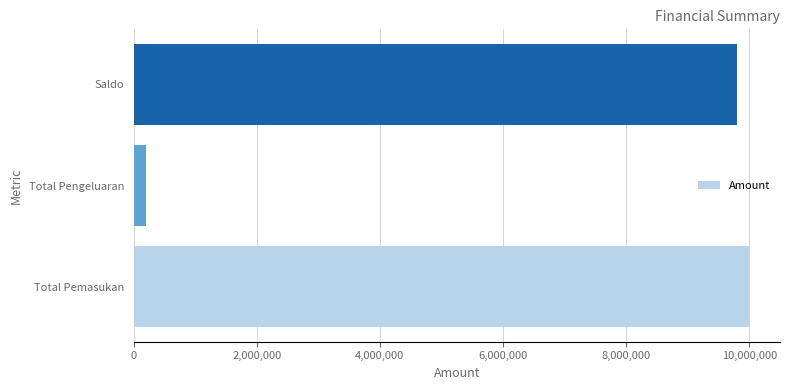

Which has a higher value, Total Pemasukan or Total Pengeluaran?

Total Pemasukan